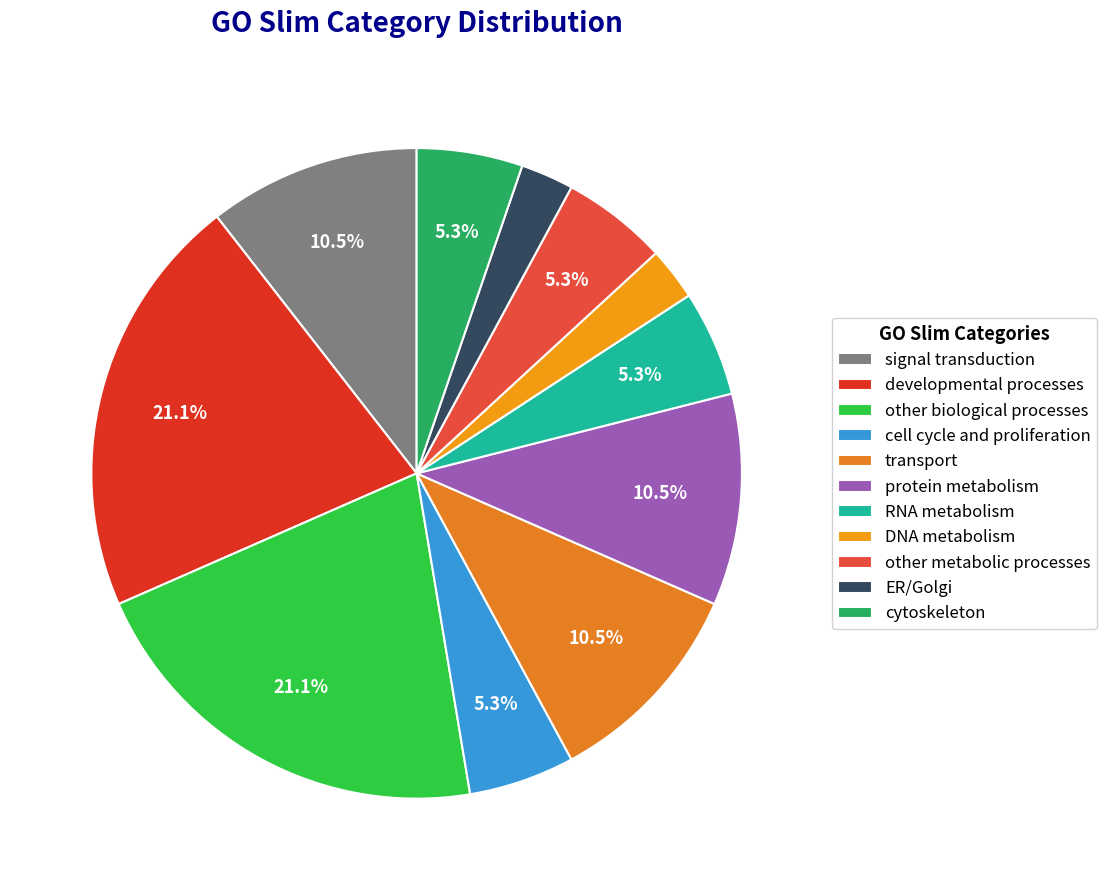

Between other metabolic processes and DNA metabolism, which is larger?

other metabolic processes